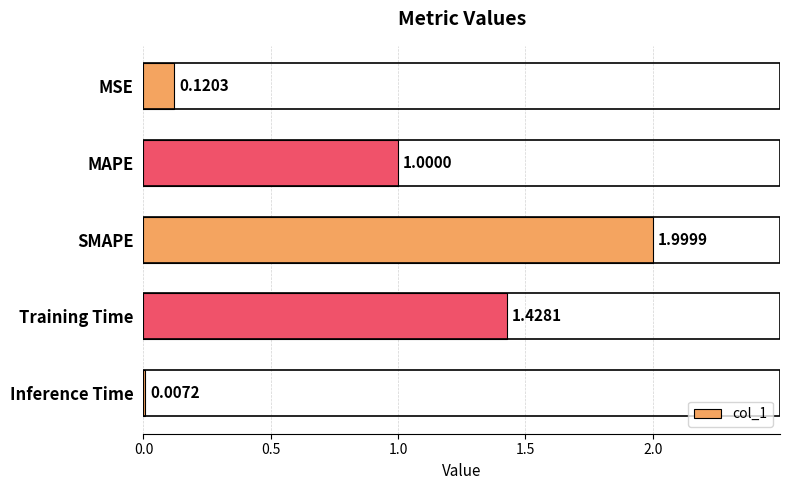

What is the change in value from MAPE to Inference Time?

-1.0